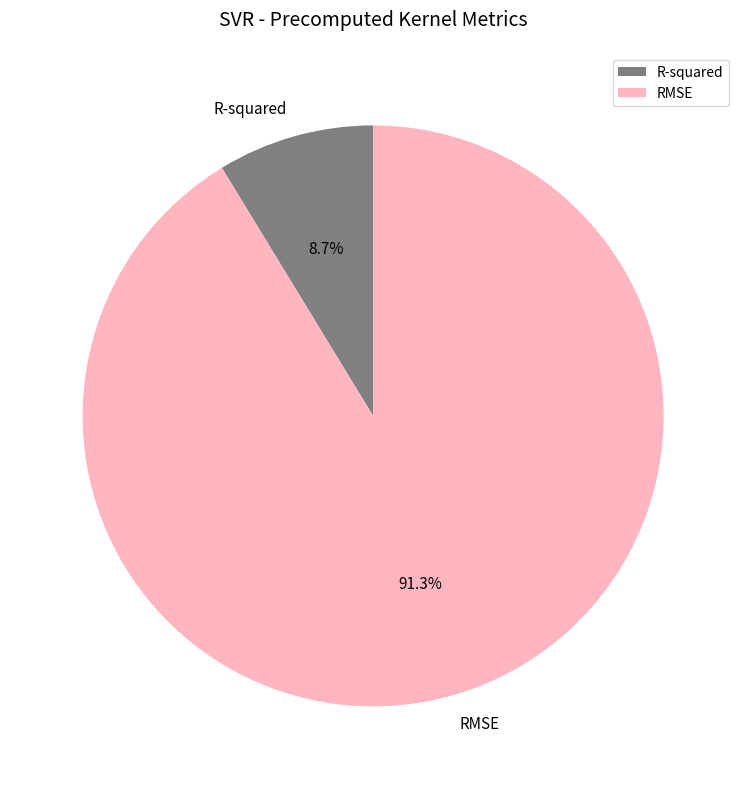

How many slices are in this pie chart?

2